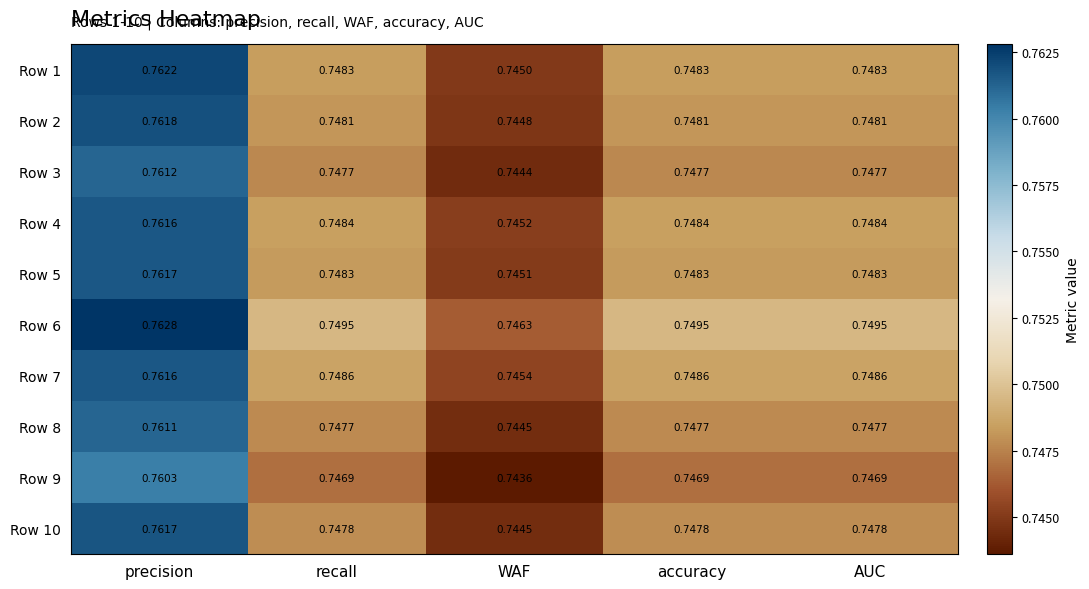

At which category is the sum across all series the highest?

precision